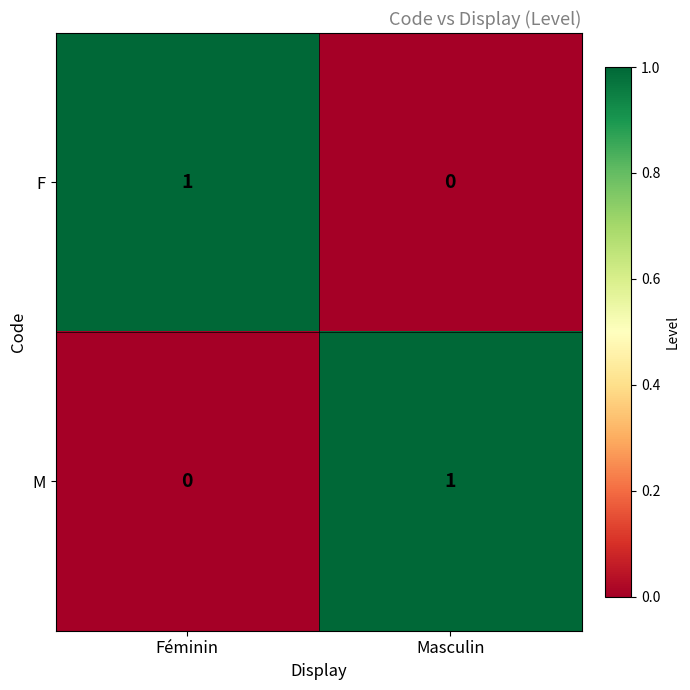

Which category has the lowest value in the F series?

Masculin